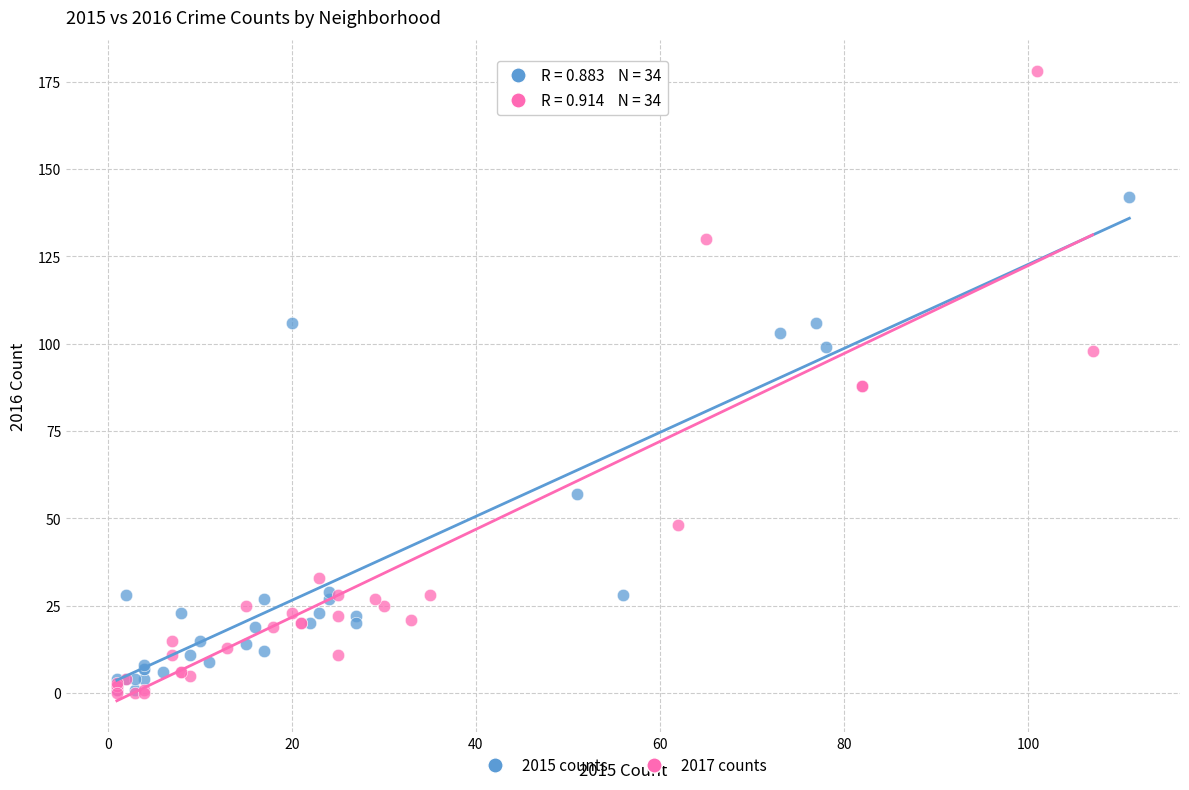

Which series has the widest spread of Y values?

2017 counts